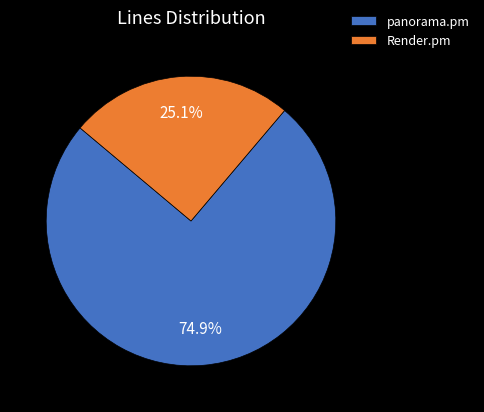

What is the majority slice?

panorama.pm